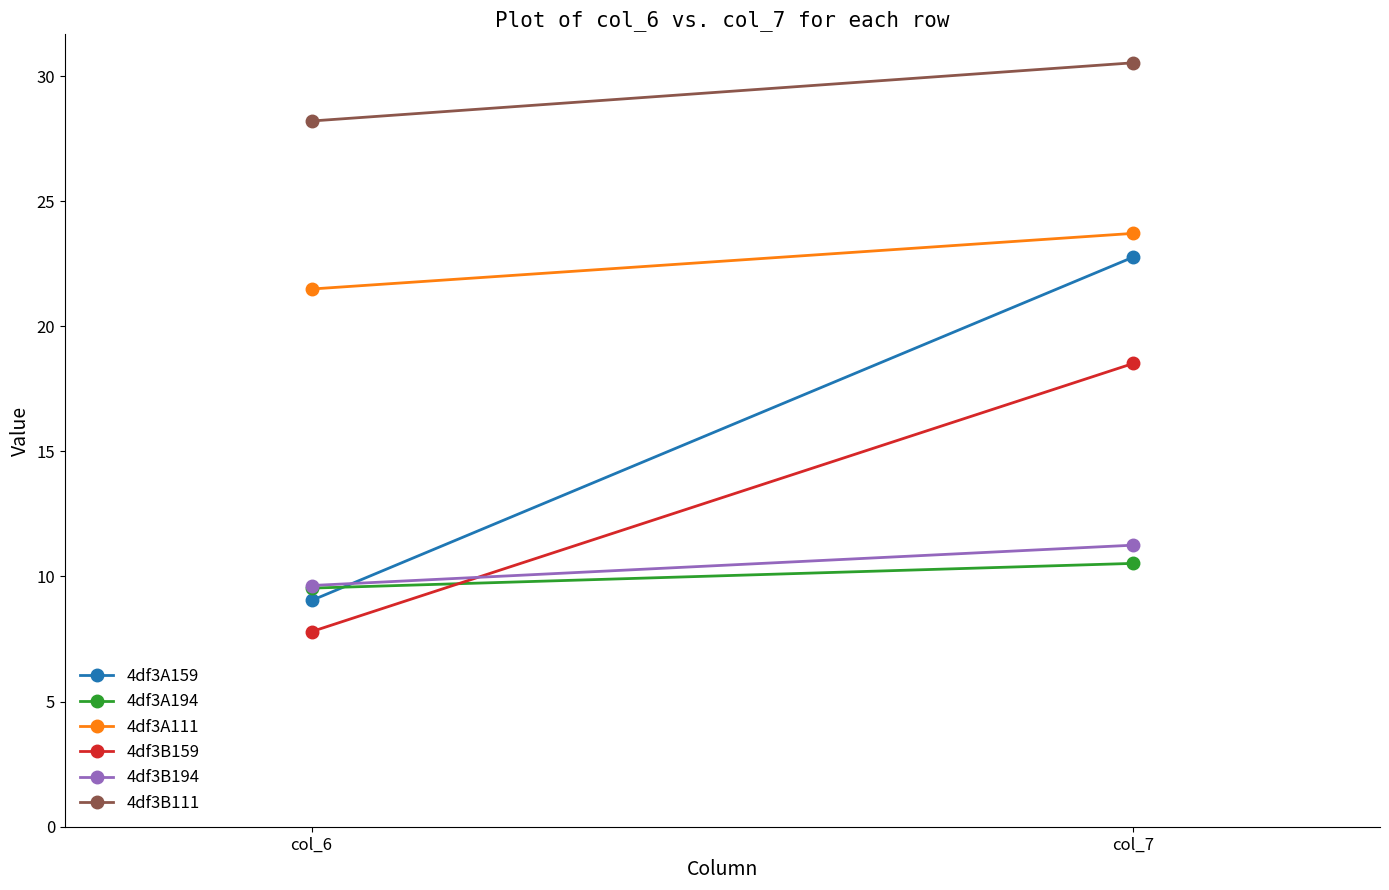

What is the average value of the 4df3B111 series?

29.4